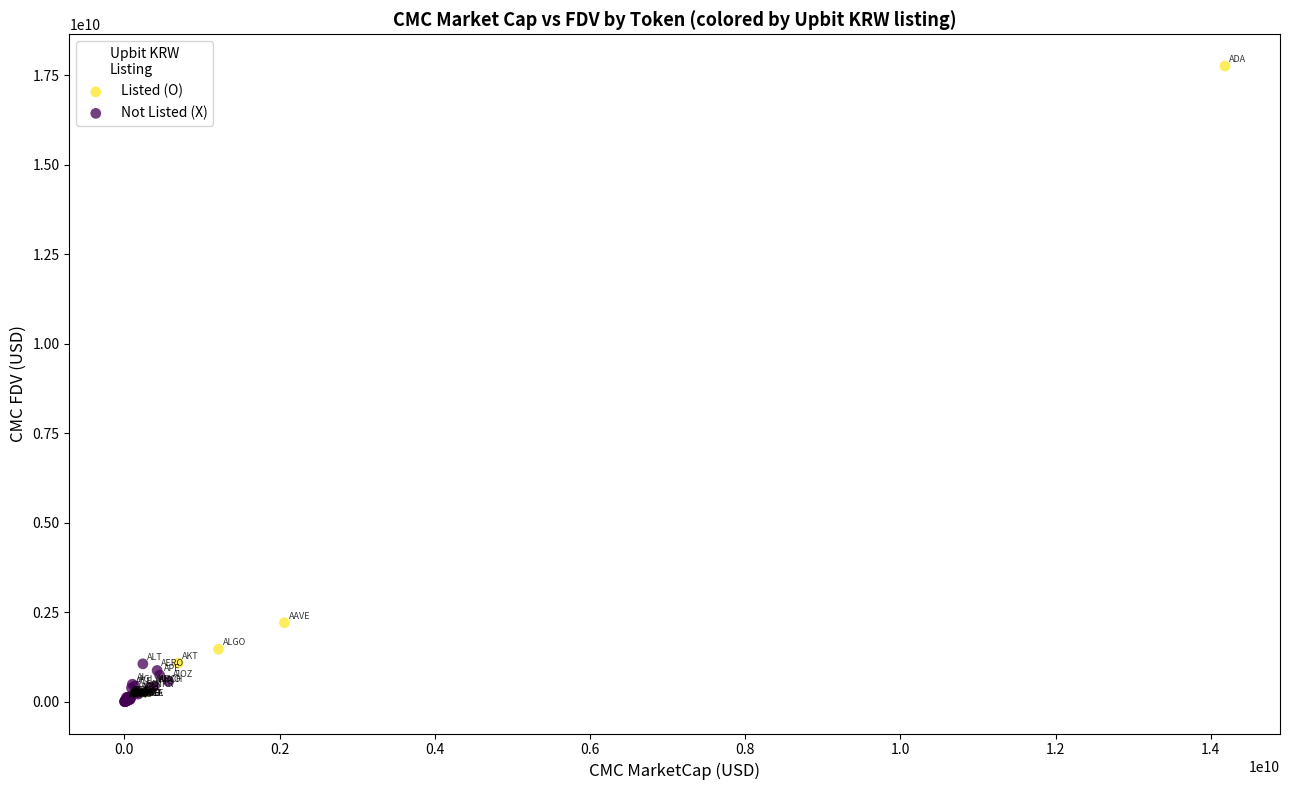

Which series reaches the maximum Y coordinate?

Listed (O)